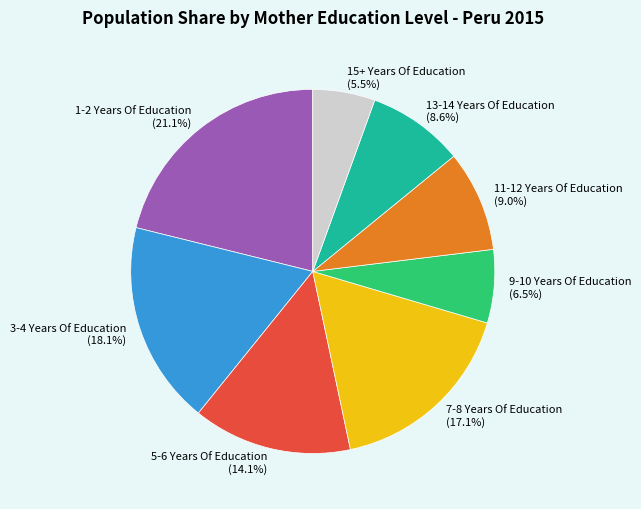

Approximately how many times larger is the value at 5-6 Years Of Education compared to 11-12 Years Of Education?

1.6